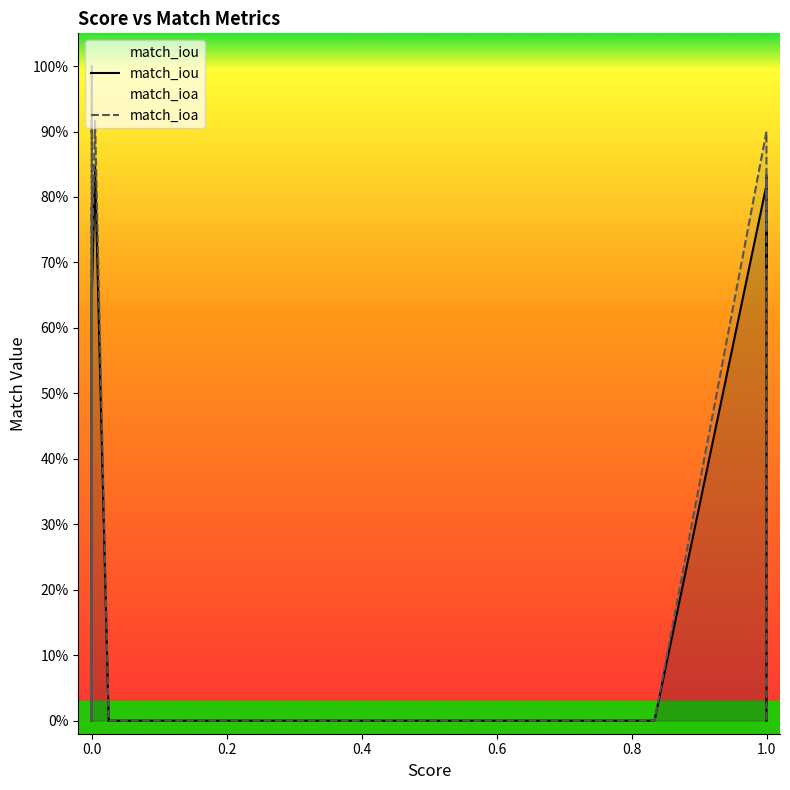

What position from the right is 0.6?

36